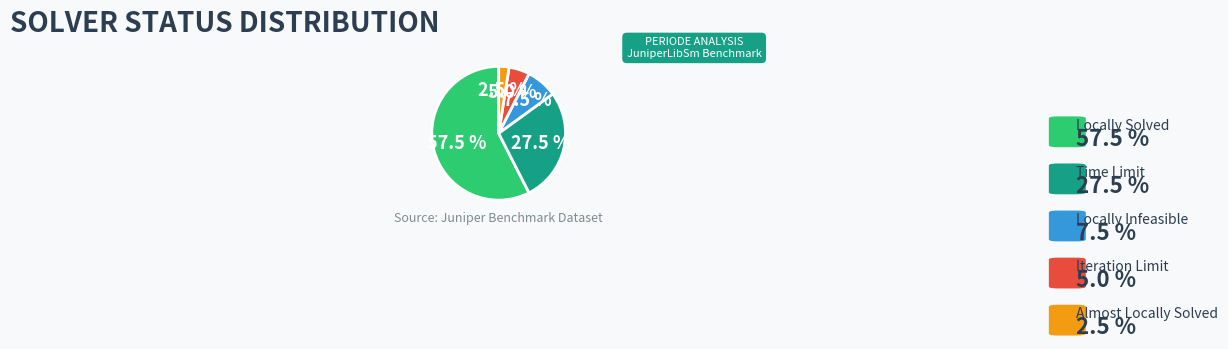

Is there a majority slice in this chart?

Yes